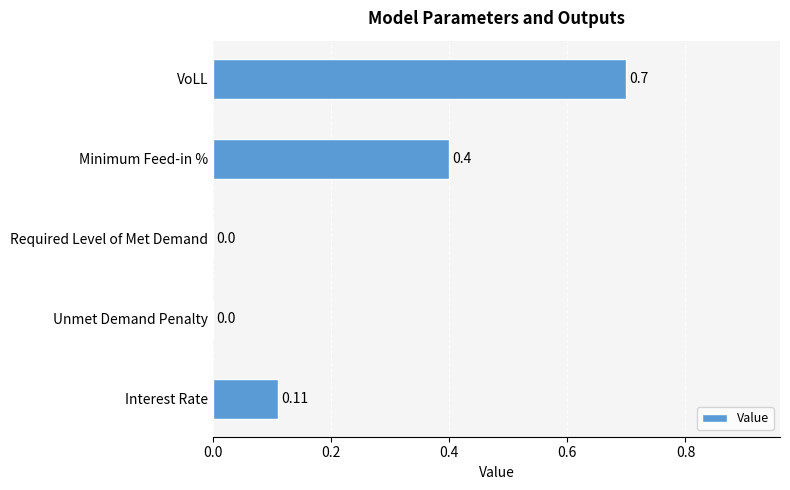

What is the sum of all values?

1.2